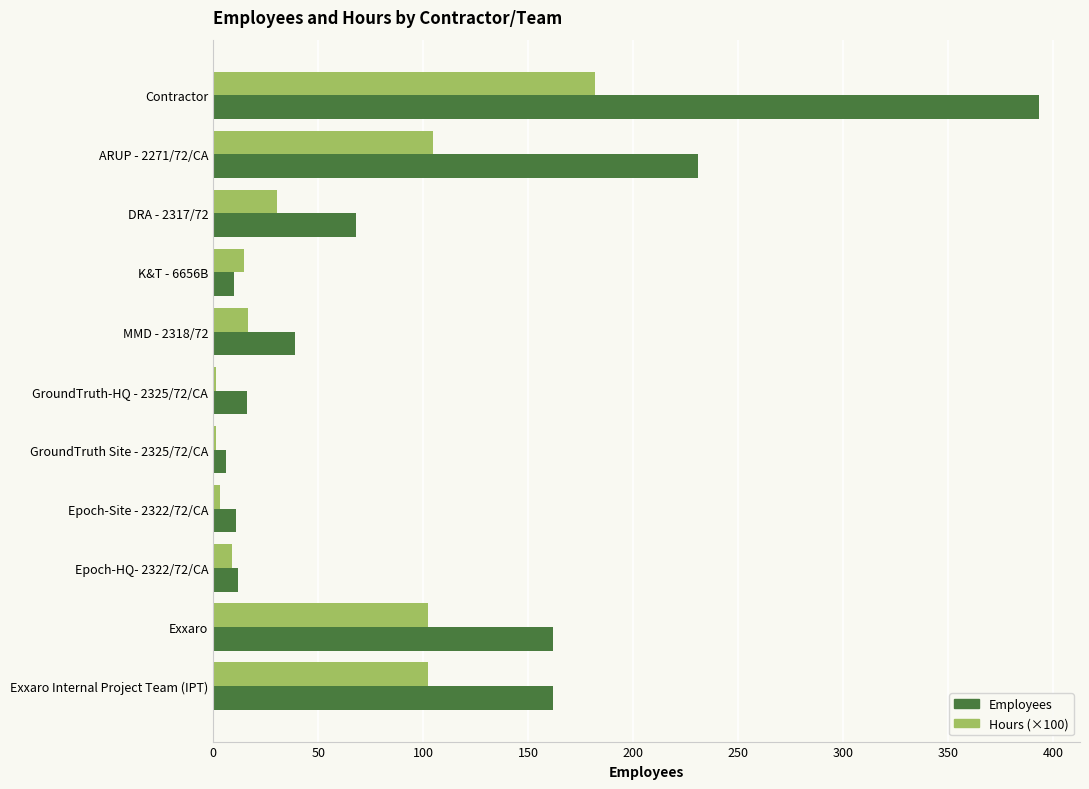

What is the greatest value displayed?

393.0